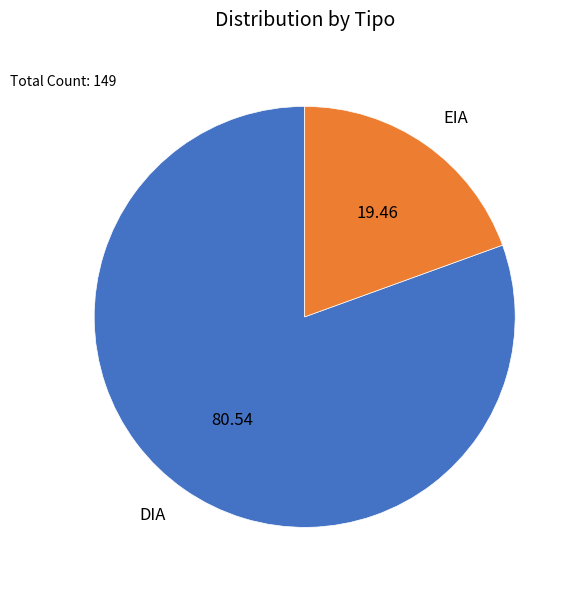

Does any single category account for the majority?

Yes